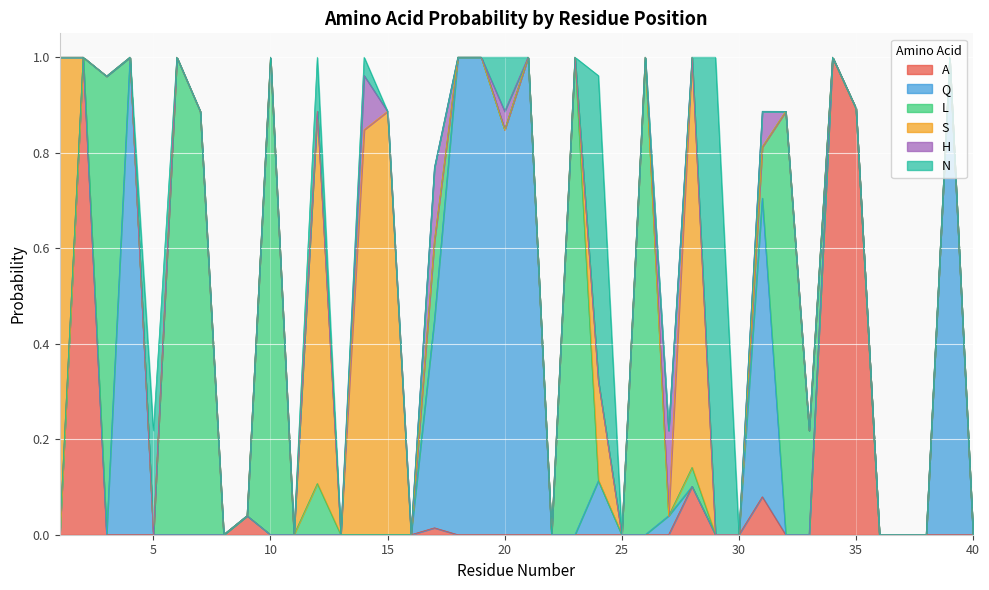

Rank the series at 31 from highest to lowest value.

Q, L, A, H, S, N